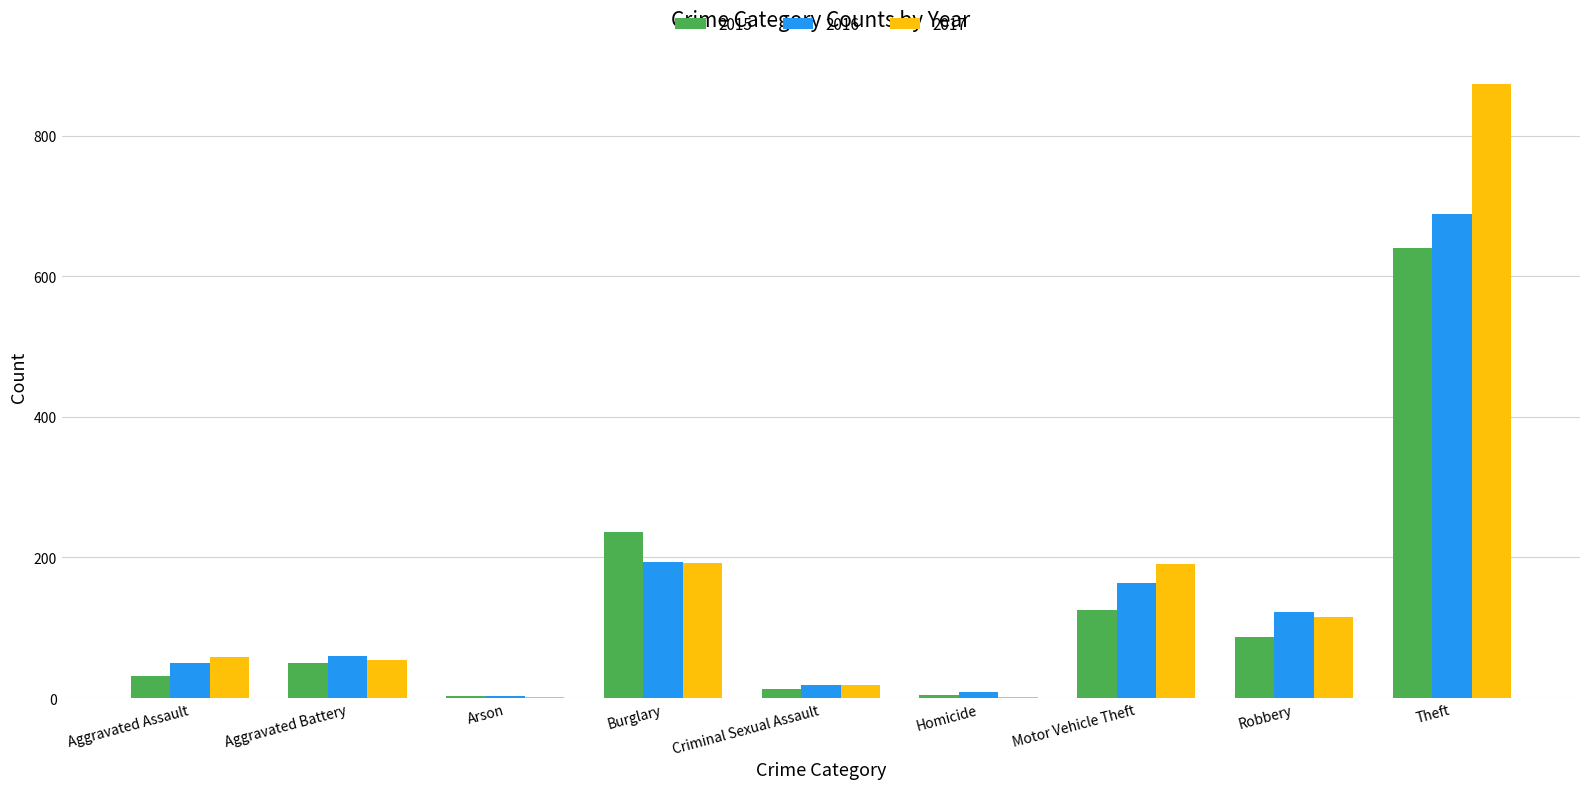

The 2016 series shows 78 at Aggravated Assault. True or false?

False